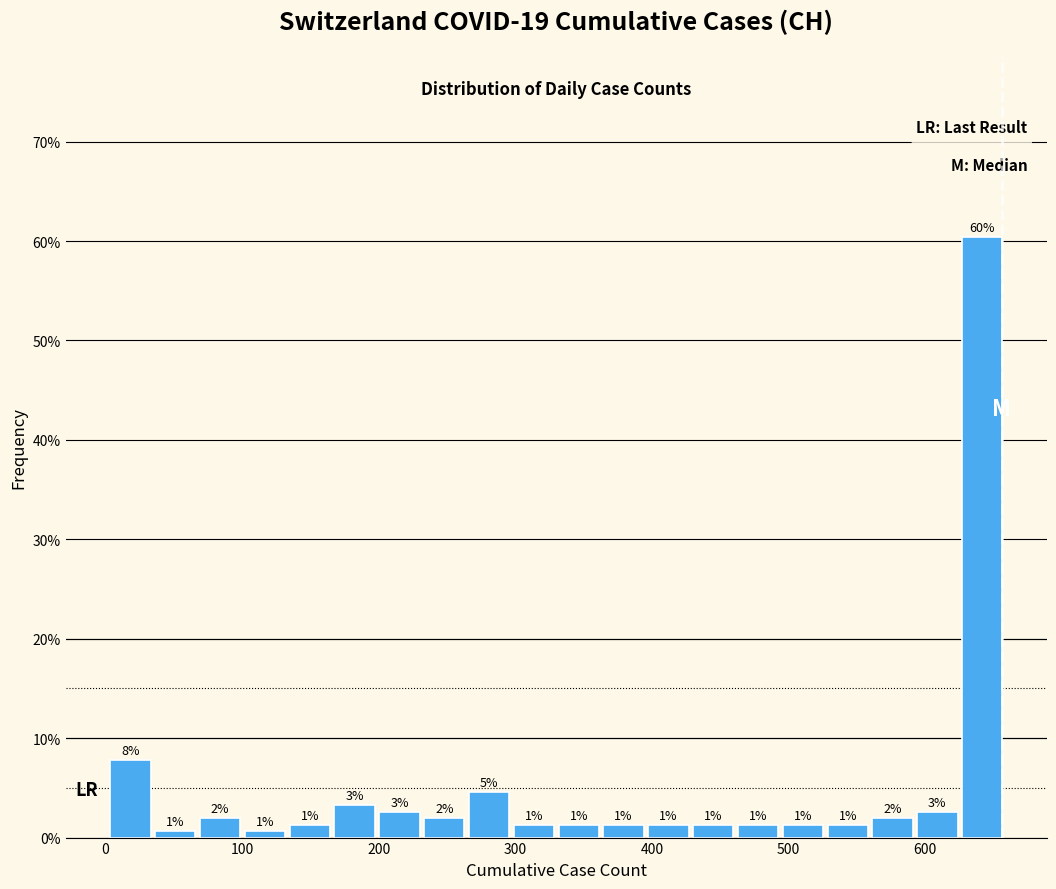

Around what value on the x-axis is the tallest bar? Give the approximate position of its centre, as read against the axis.

640